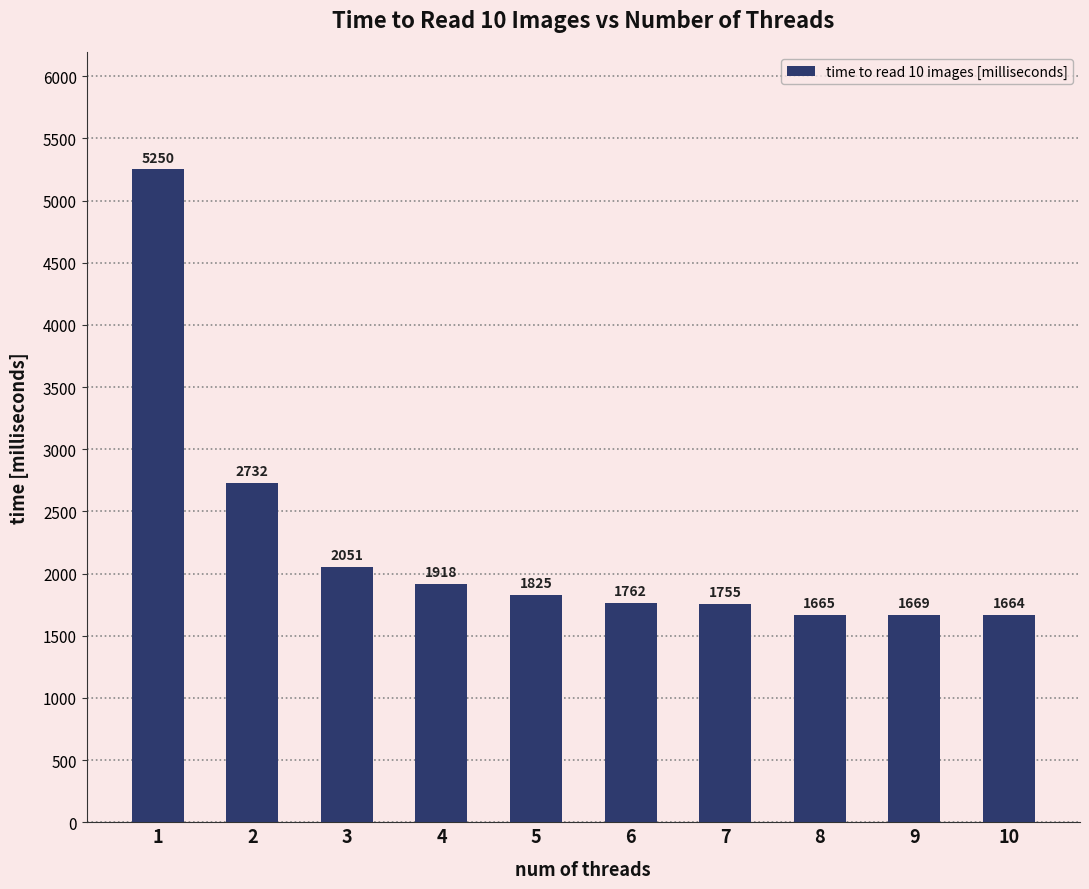

Rank the categories by value from lowest to highest.

10, 8, 9, 7, 6, 5, 4, 3, 2, 1